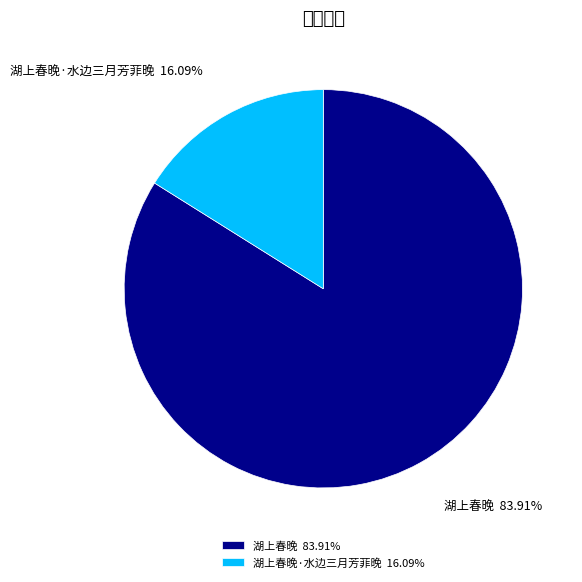

Rank the categories by value from lowest to highest.

湖上春晚·水边三月芳菲晚, 湖上春晚